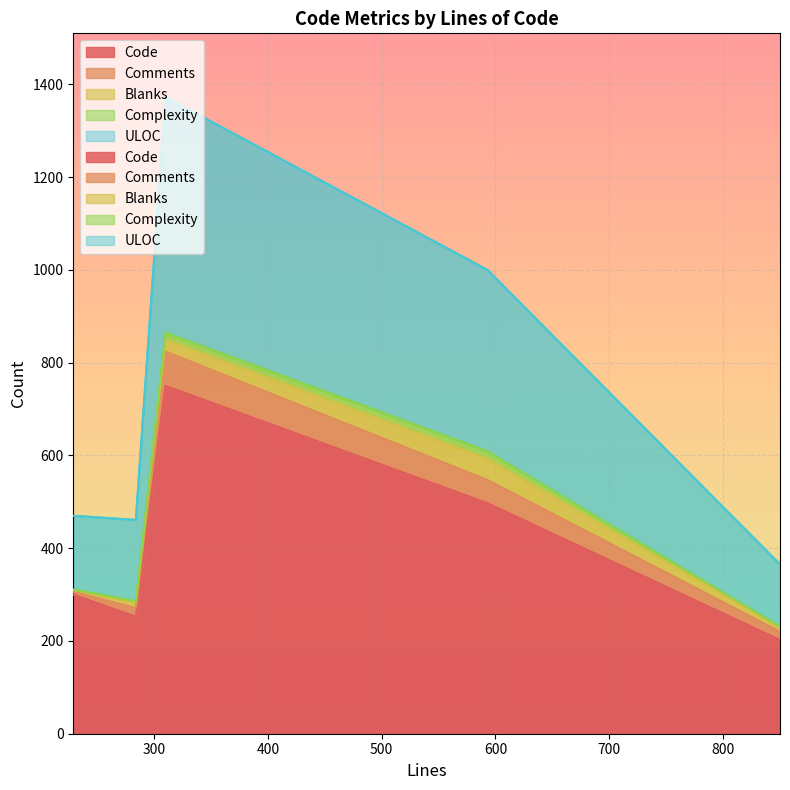

At which category does Comments reach its first local peak?

310